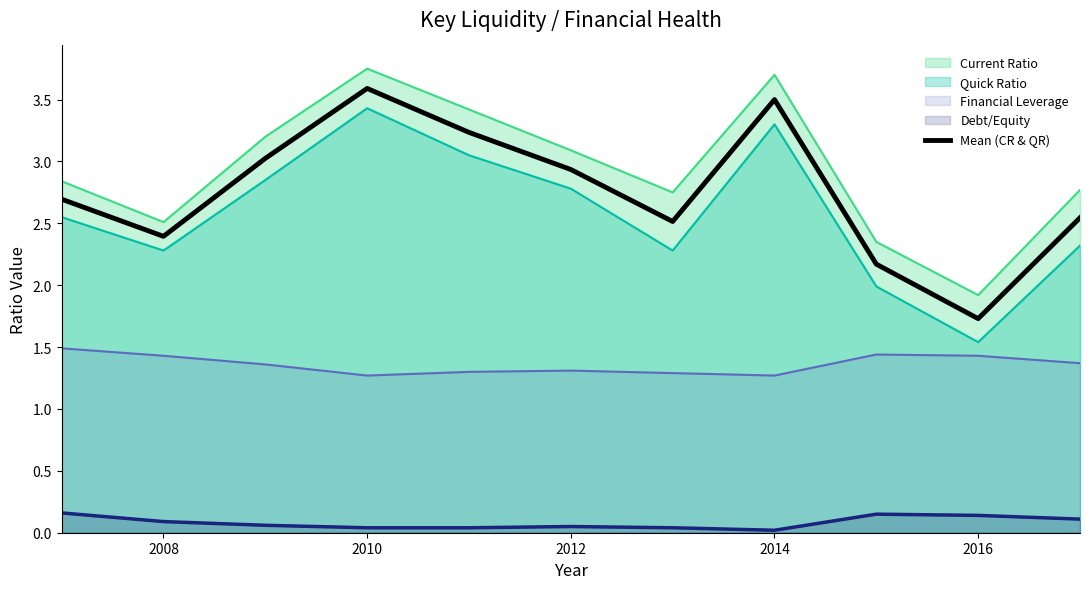

What is the highest value of the Quick Ratio series?

3.4